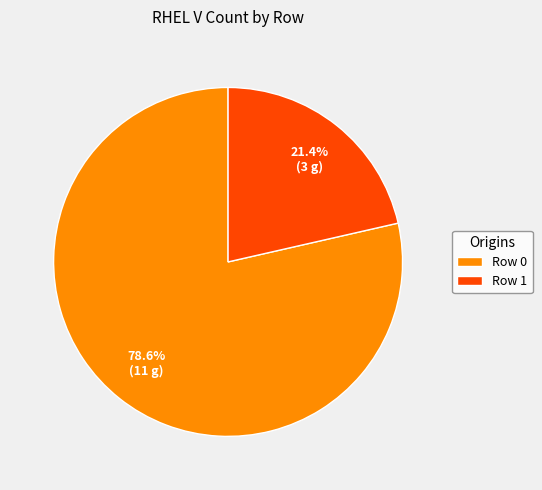

Which category has the biggest portion of the pie?

Row 0